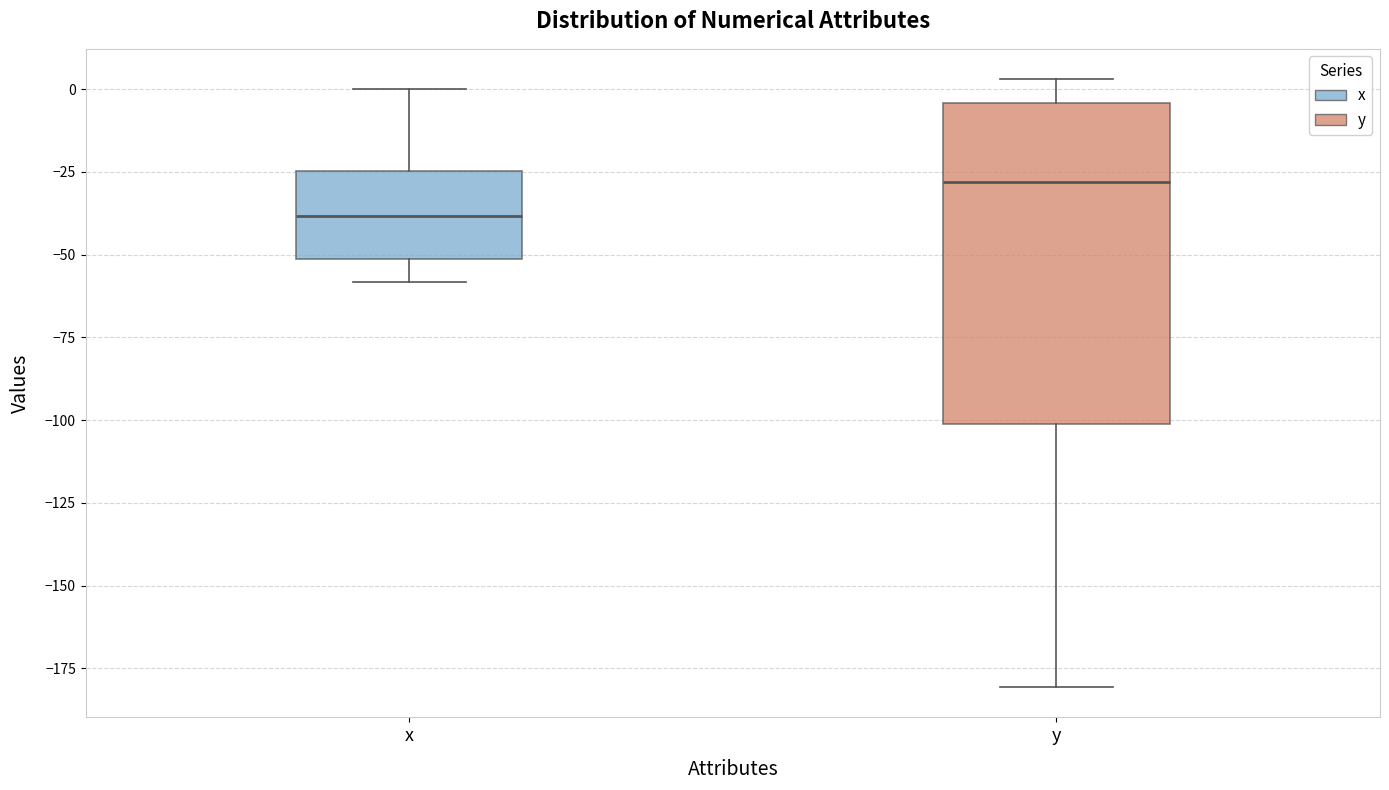

Where does the lower whisker of the box for x end on the y-axis? The values are not printed on the chart, so give them approximately, as read against the axis.

-60